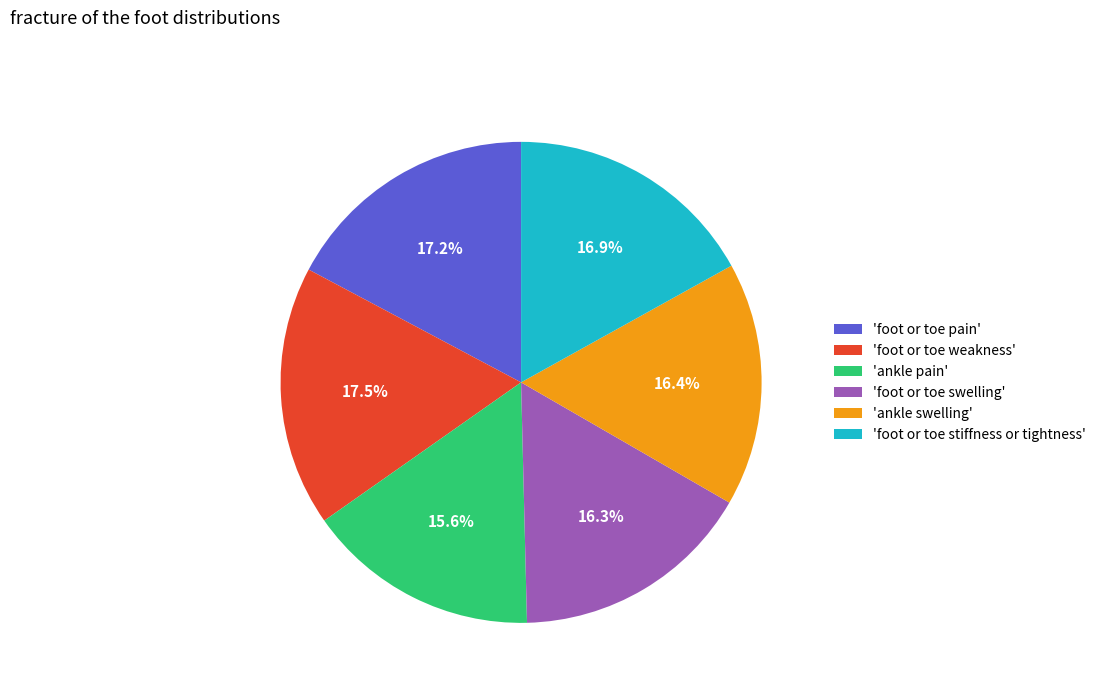

To the nearest percent, what is the average slice percentage?

17%